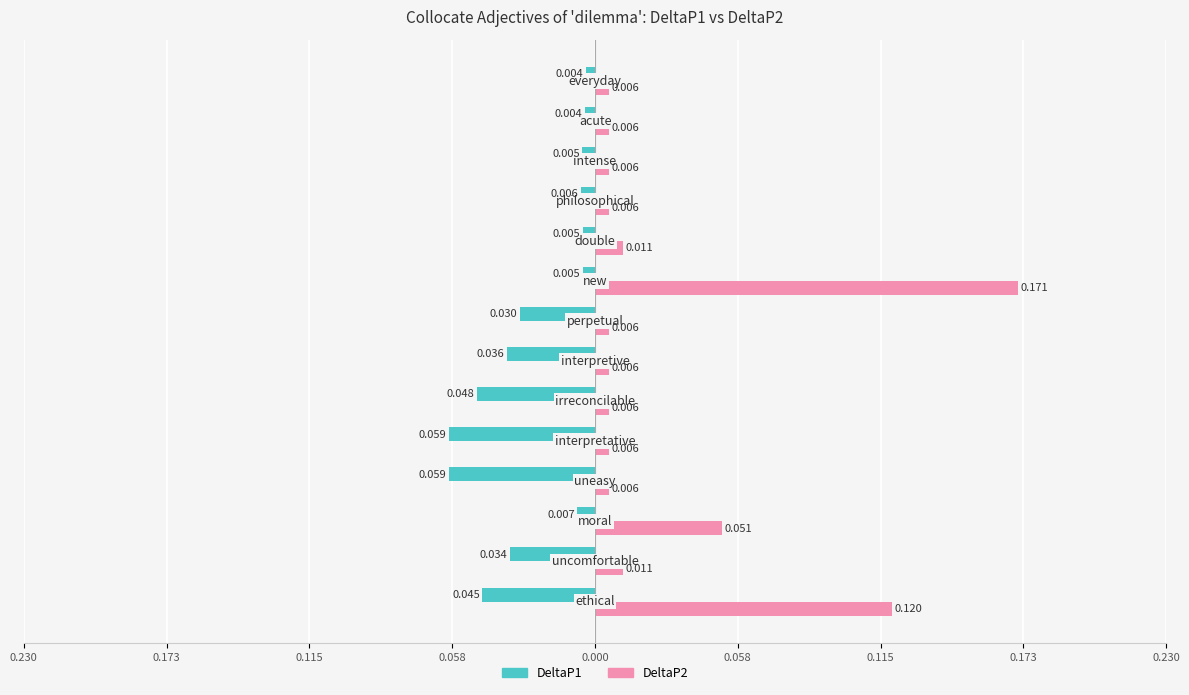

What are all the series names shown in the legend?

DeltaP1, DeltaP2